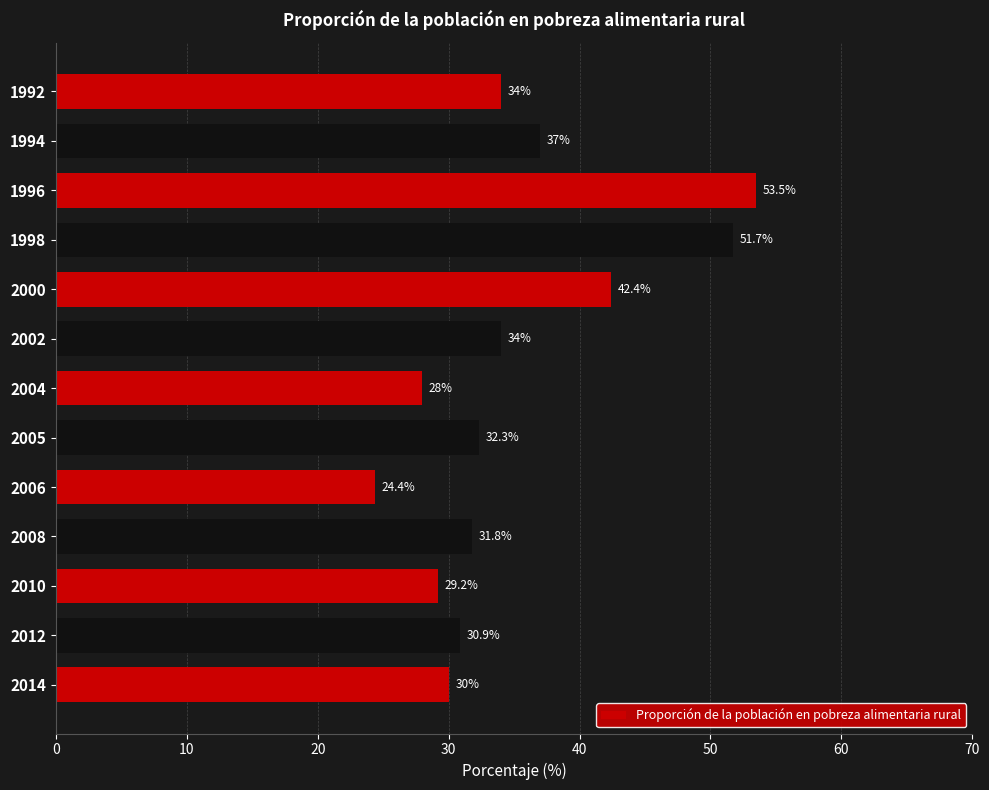

What is the difference between the maximum and minimum values?

29.1